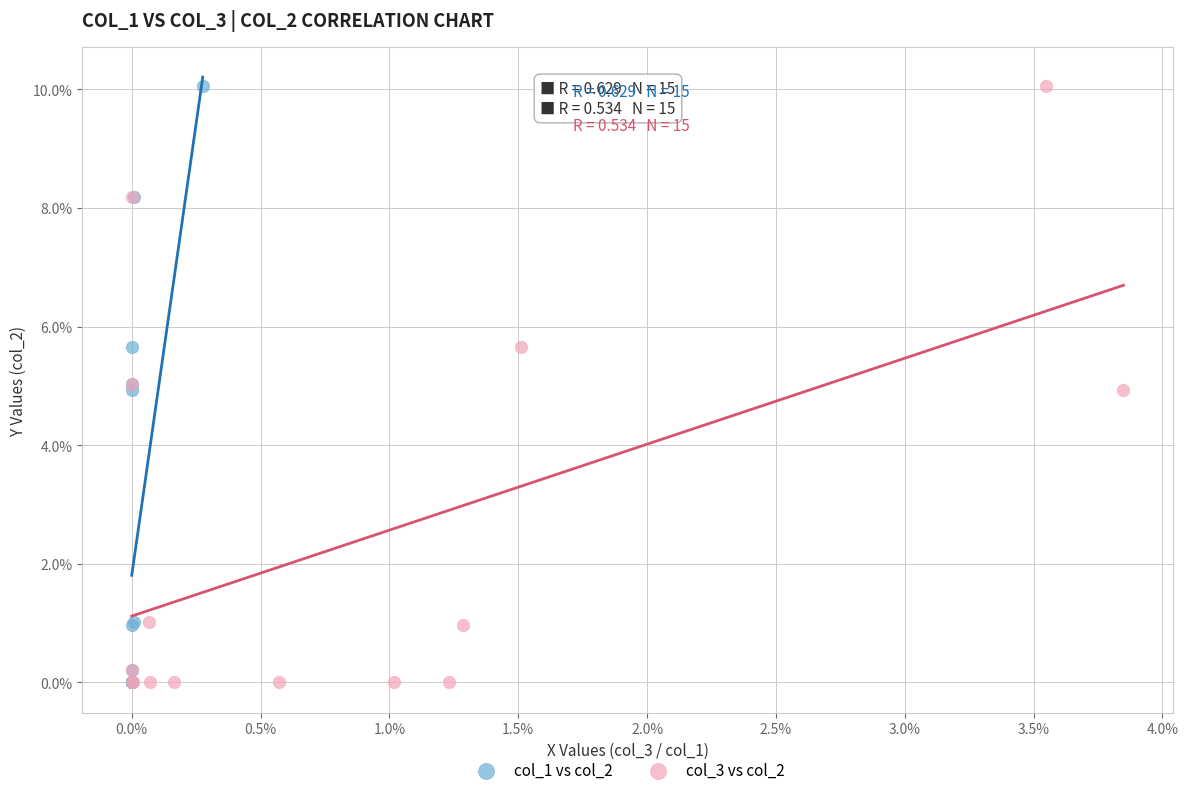

What are all the series names shown in the legend?

col_1 vs col_2, col_3 vs col_2